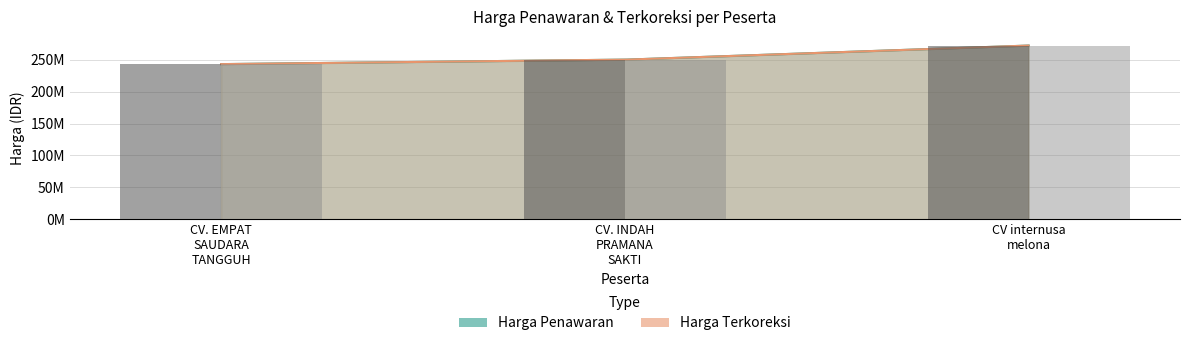

At which label does Harga Terkoreksi reach its peak?

CV internusa melona